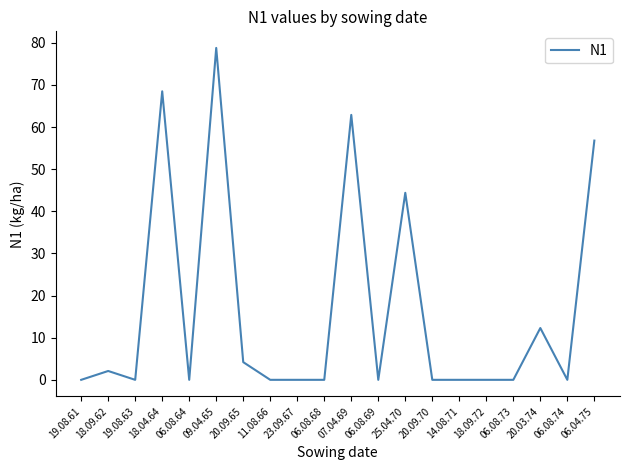

How many lines are shown in the chart?

1